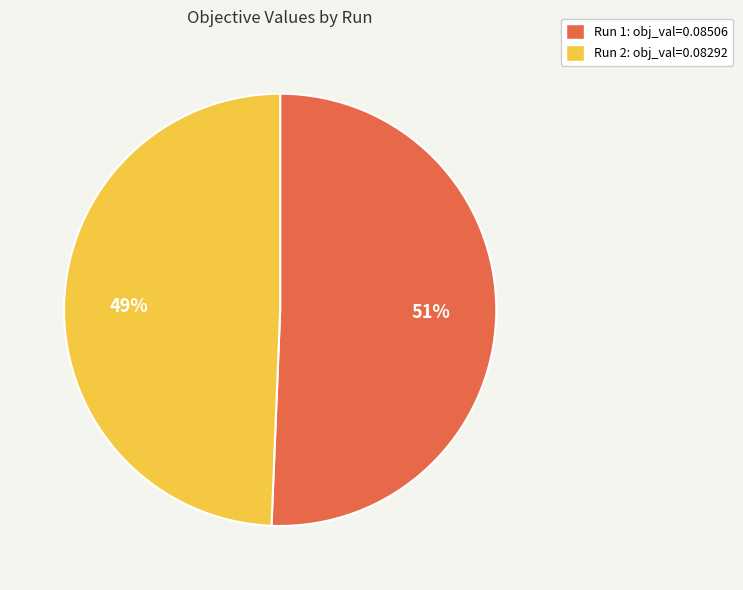

To the nearest percent, what is the average slice percentage?

50%